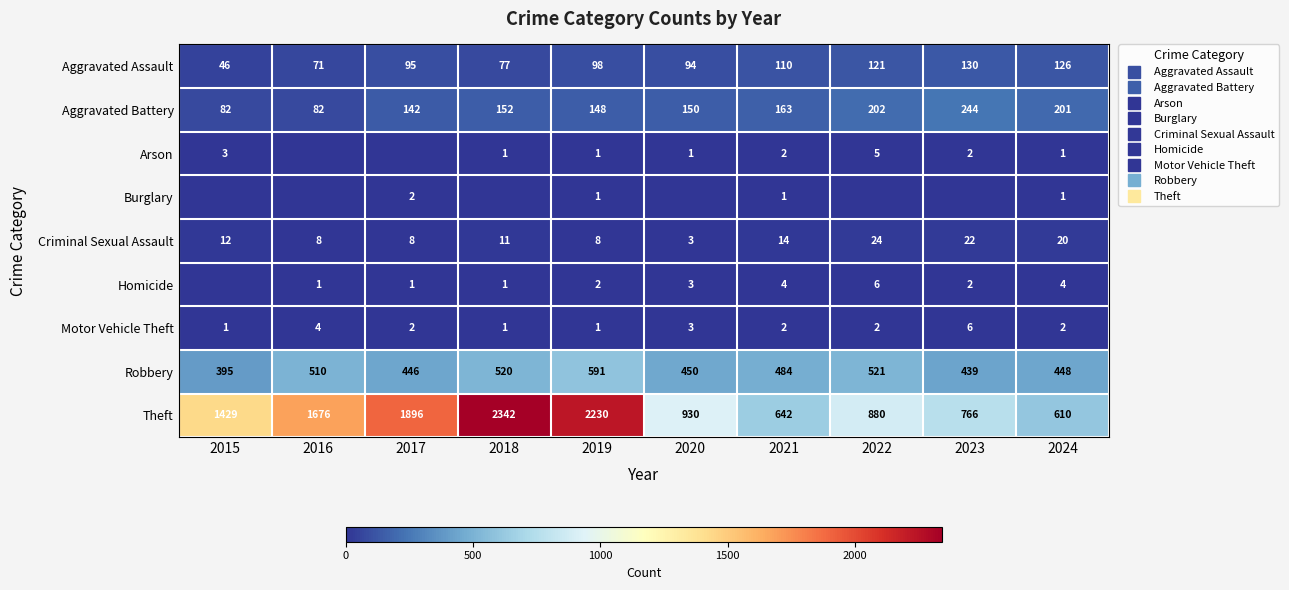

What is the sum of all Motor Vehicle Theft values?

24